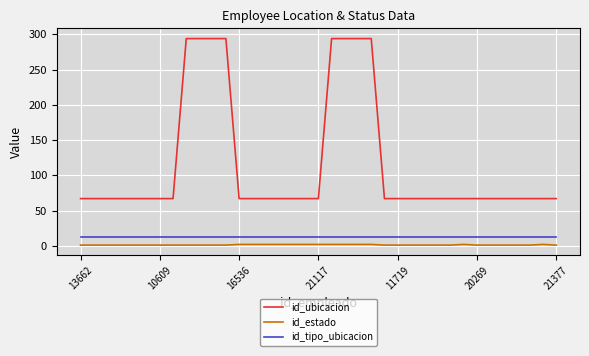

Which series has the largest range (max minus min)?

id_ubicacion